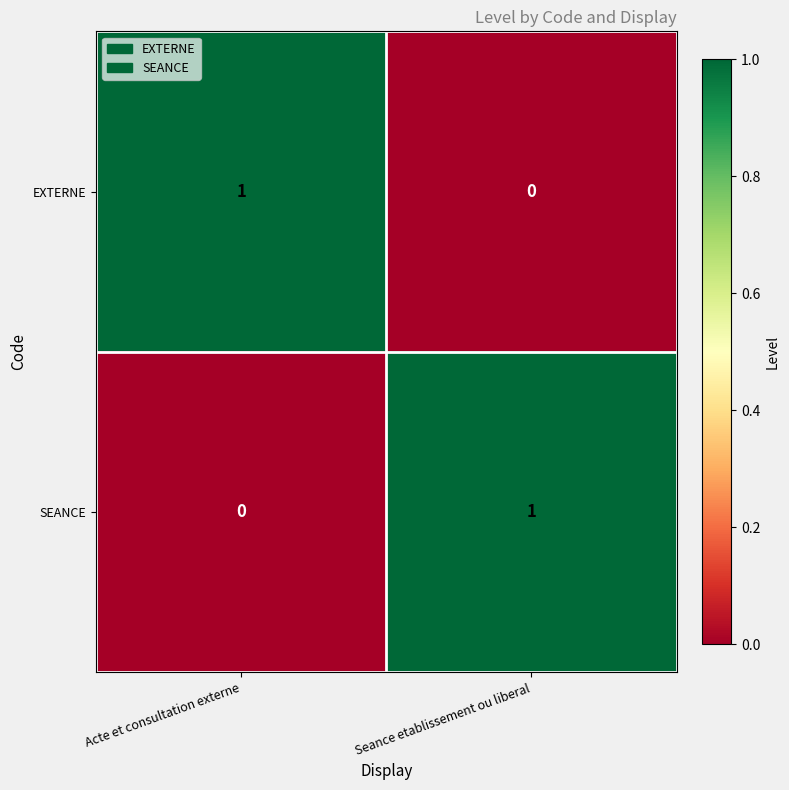

Reading right to left, extract all data points from this chart.

EXTERNE: Seance etablissement ou liberal=0	Acte et consultation externe=1
SEANCE: Seance etablissement ou liberal=1	Acte et consultation externe=0